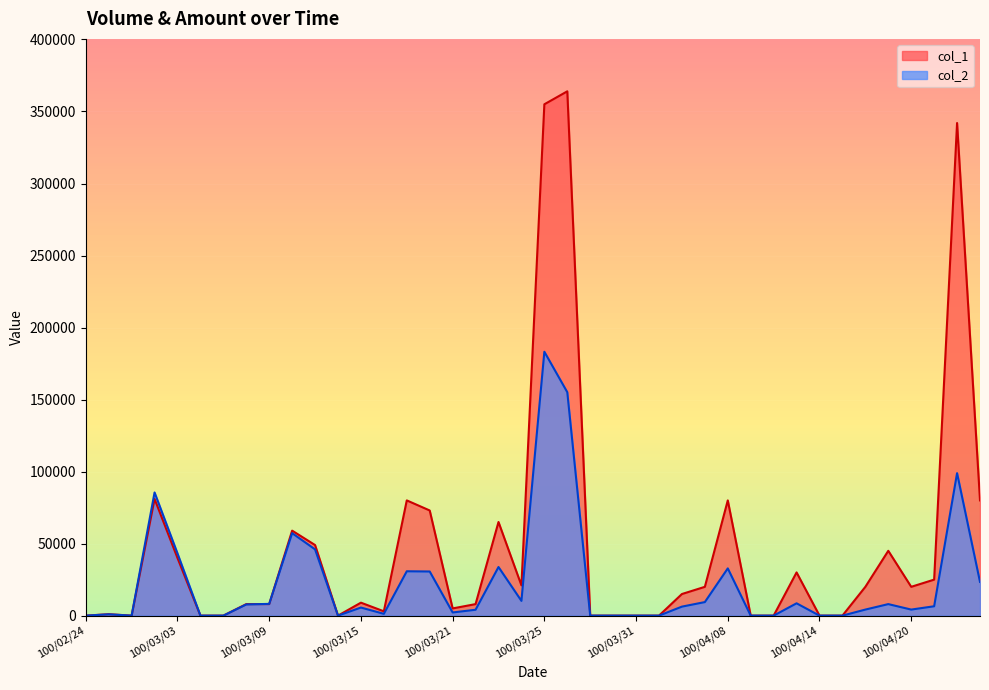

Where does the col_1 series first go above 15000?

100/03/02